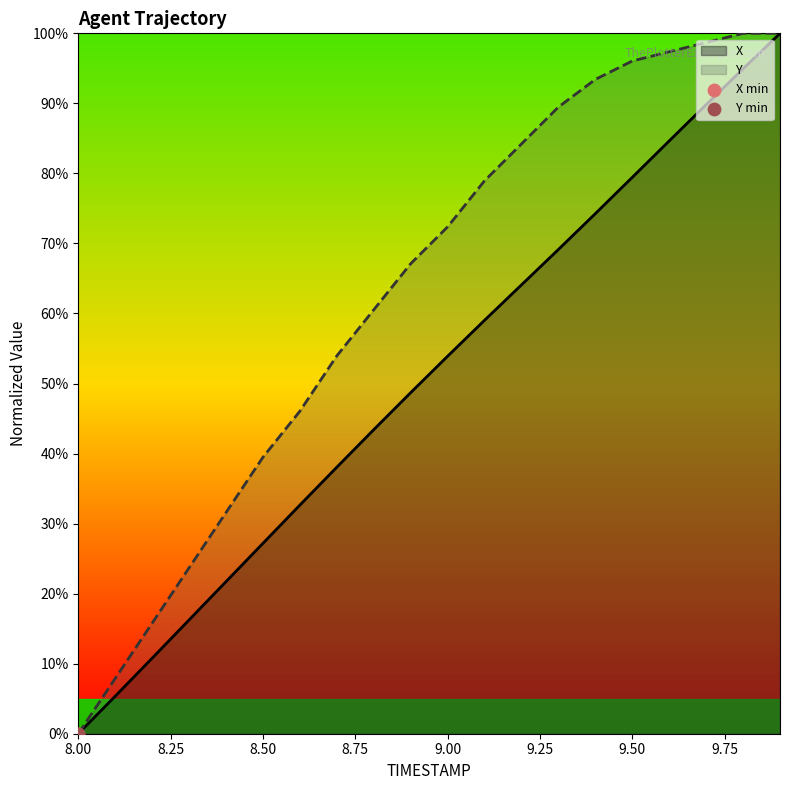

Which series reaches the maximum Y coordinate?

X